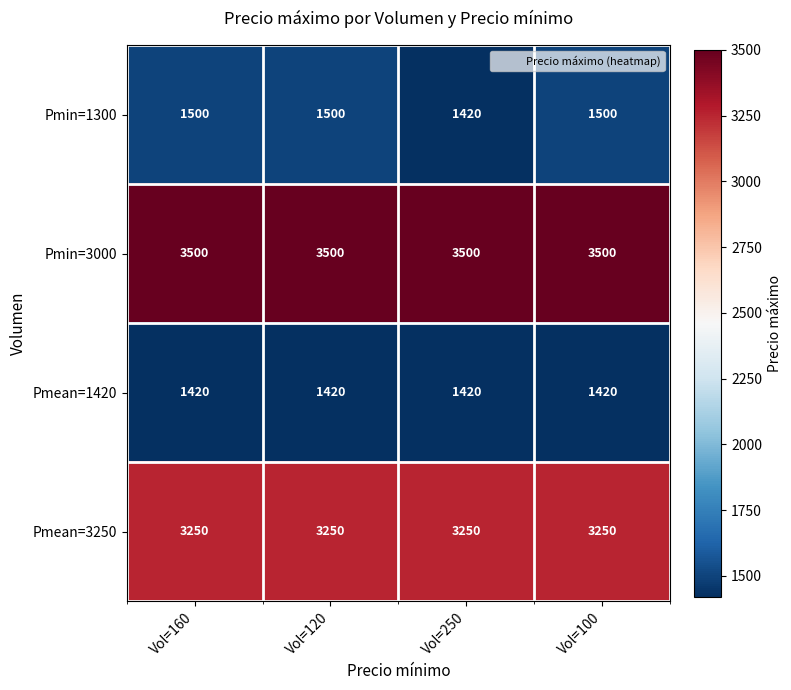

What is the average value of the Pmean=3250 series?

3250